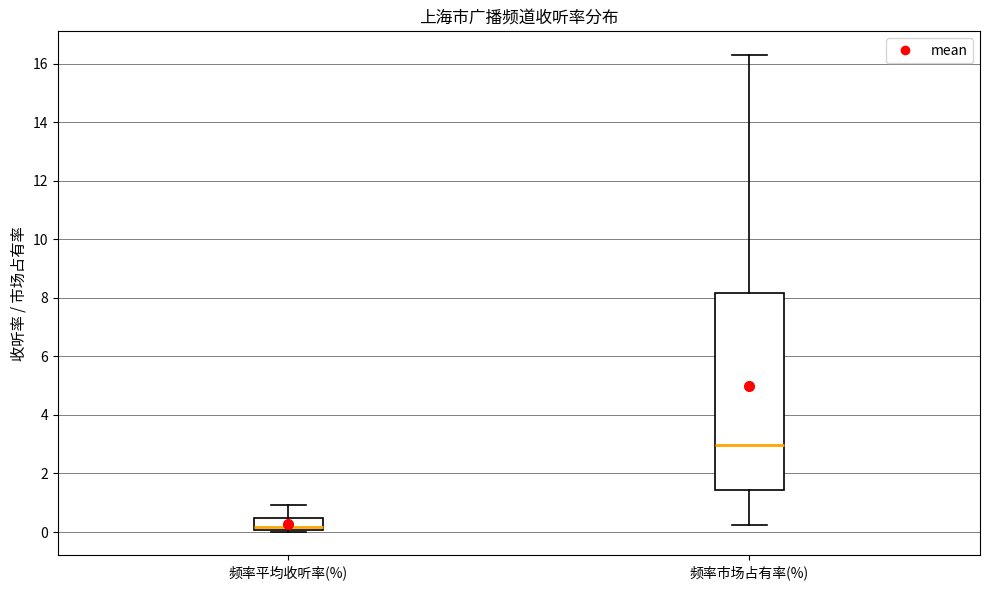

Which box has the highest median line?

频率市场占有率(%)